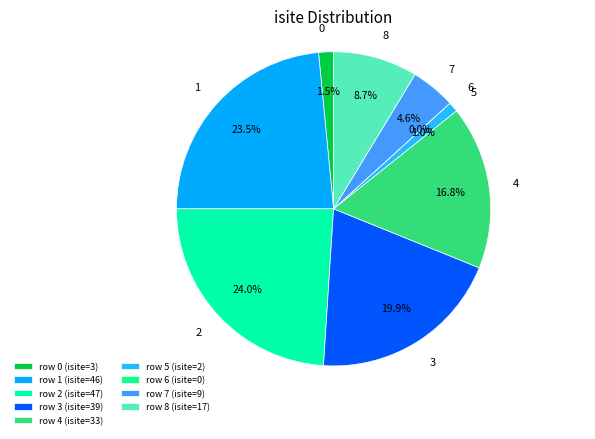

To the nearest percent, what percentage of the pie is 5?

1%